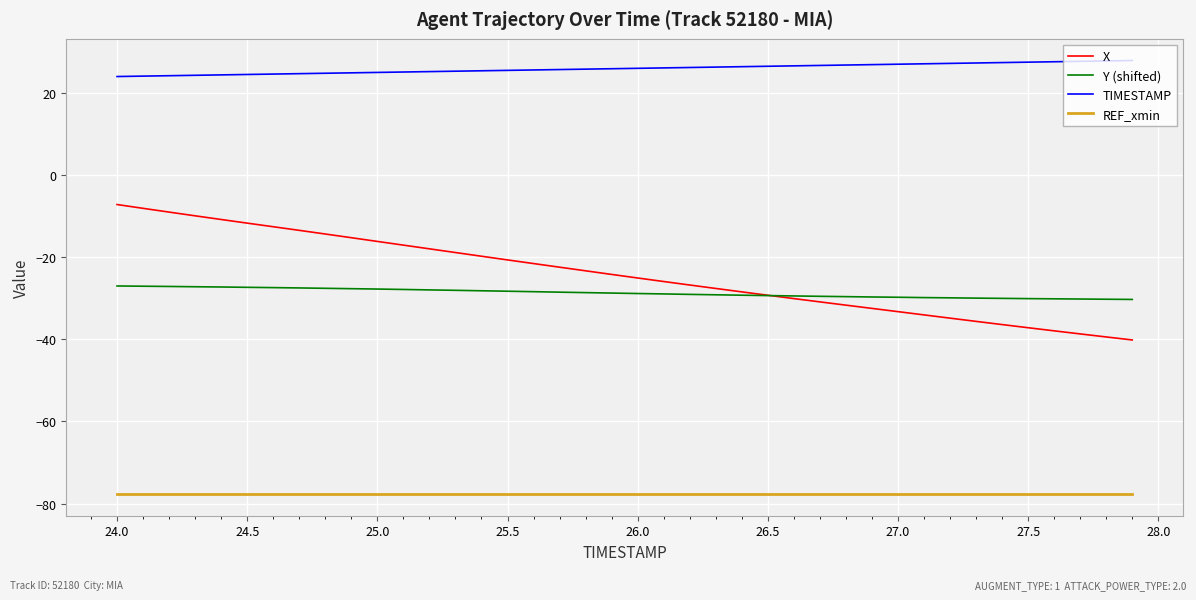

Which series has the widest spread of values?

X